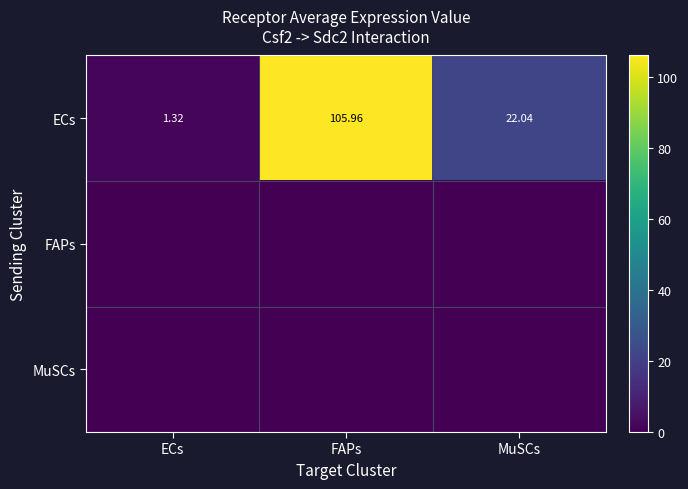

Rank the categories by ECs value from lowest to highest.

ECs, MuSCs, FAPs